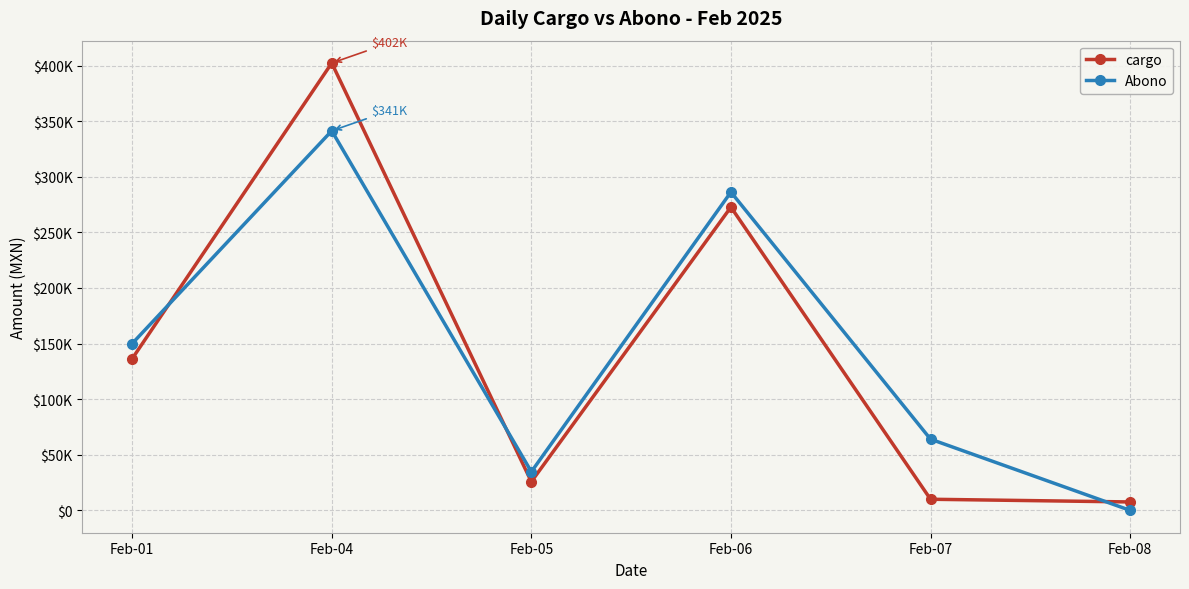

What are all the series names shown in the legend?

cargo, Abono